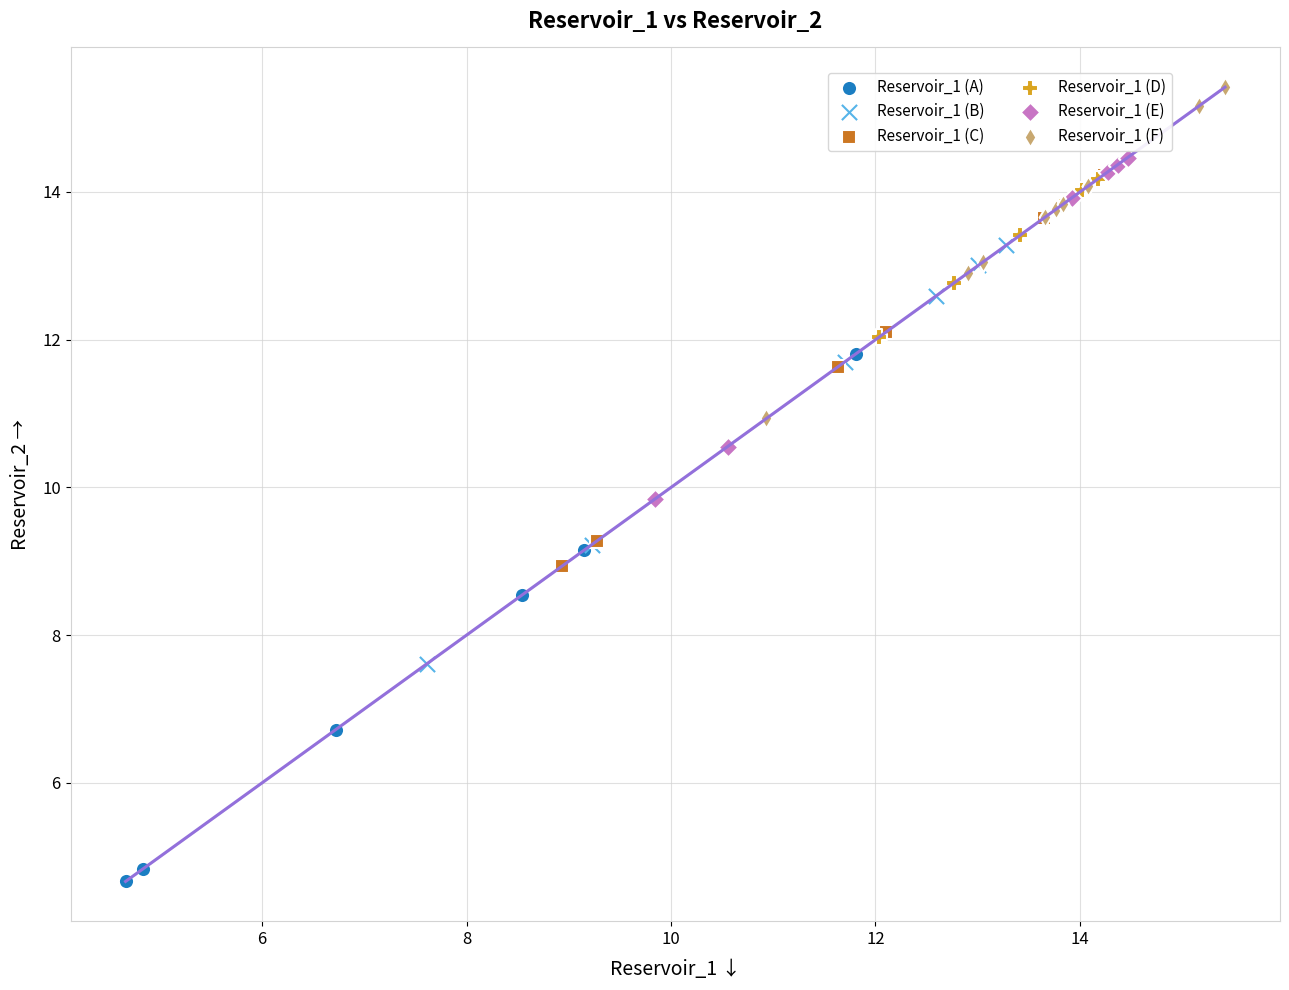

What are all the series names shown in the legend?

Reservoir_1 (A), Reservoir_1 (B), Reservoir_1 (C), Reservoir_1 (D), Reservoir_1 (E), Reservoir_1 (F)